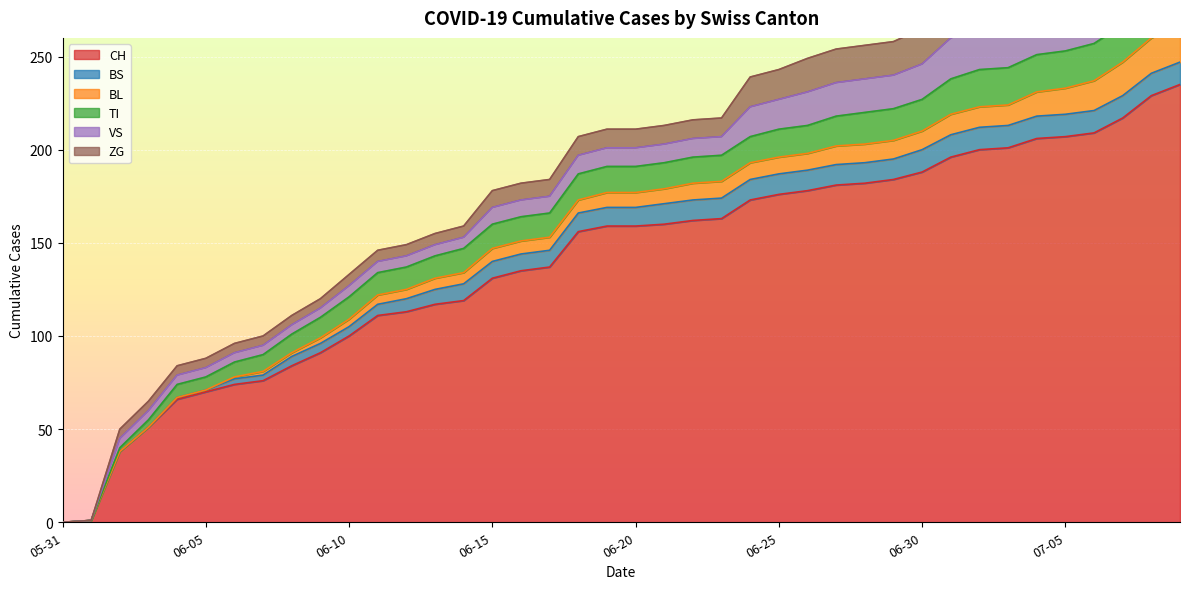

Does the chart display data point markers on the line(s)?

No